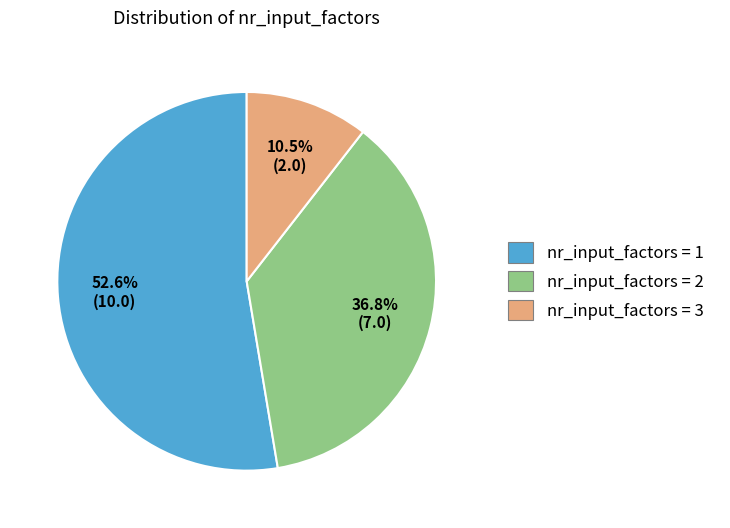

Is there any slice that represents more than half of the pie?

Yes